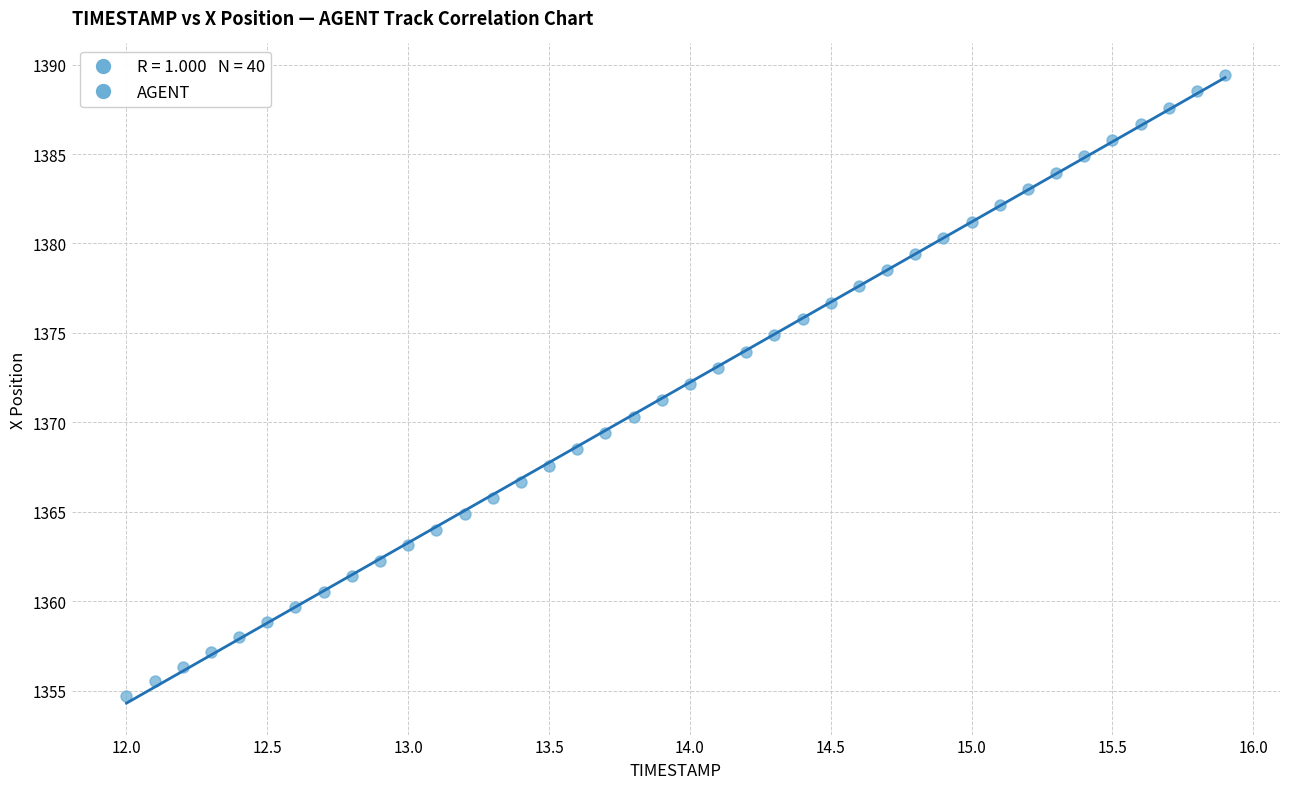

What is the range of Y values (max minus min)?

34.7